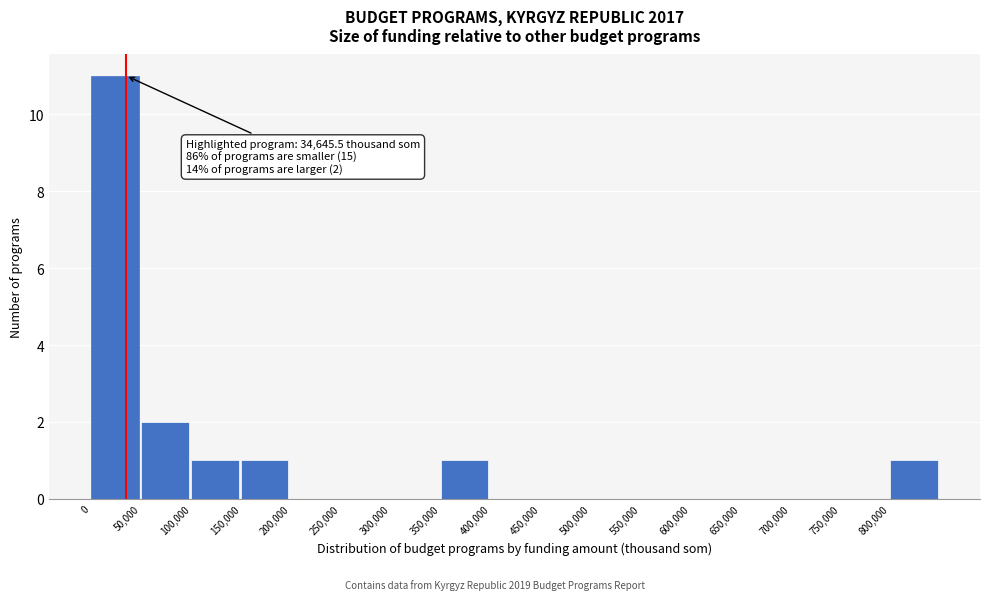

Over which range of the x-axis is the bar tallest?

0 to 50000